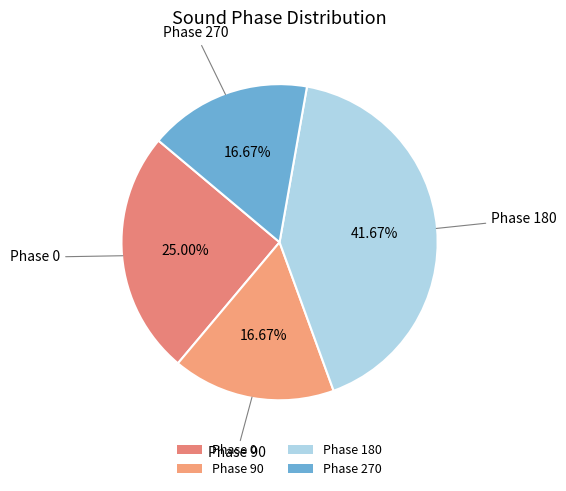

Is there any slice that represents more than half of the pie?

No